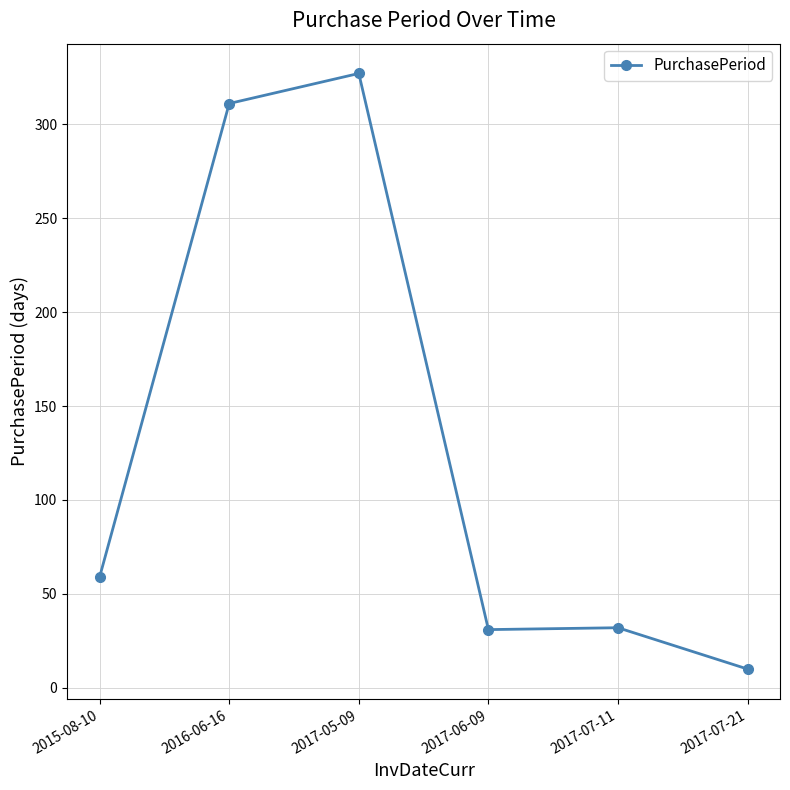

What is the change in value from 2015-08-10 to 2017-07-11?

-27